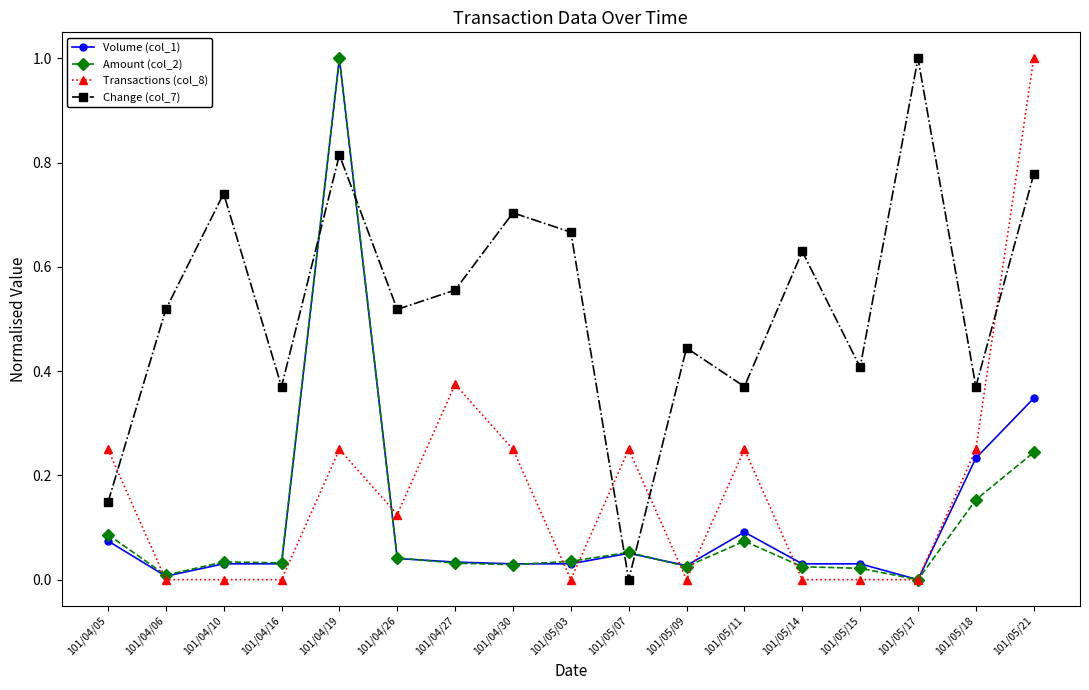

Is the value of Amount (col_2) at 101/05/18 greater than the value of Change (col_7) at 101/04/19?

No